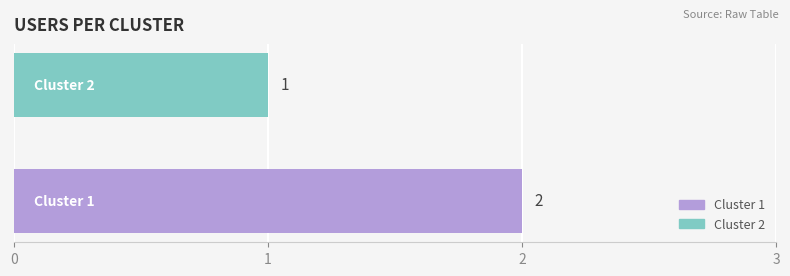

Which series has the largest range (max minus min)?

Cluster 1